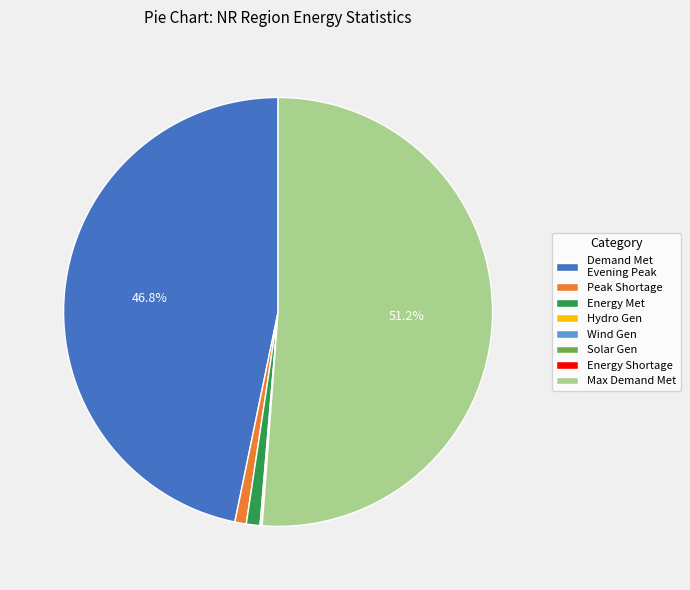

What is the largest slice in the pie chart?

Max Demand Met